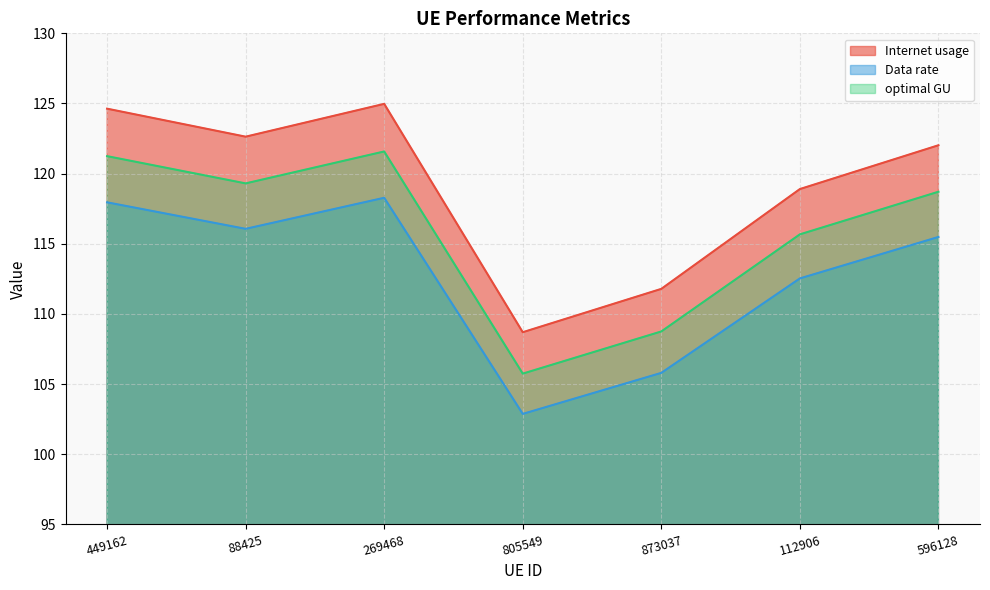

True or false: Internet usage has more than 0 interior local peaks.

True